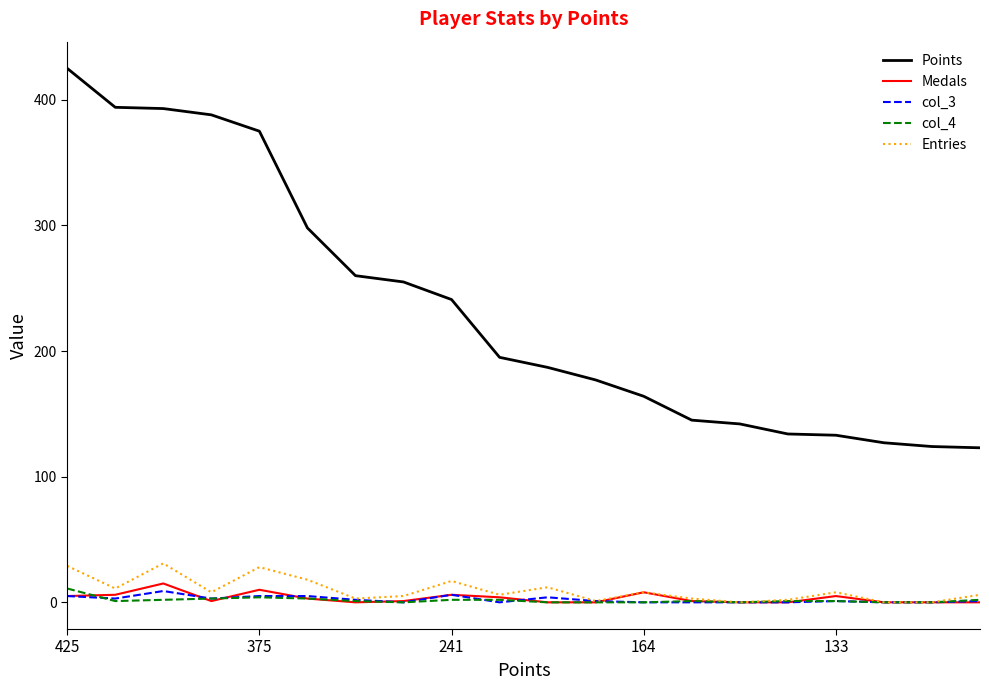

What is the sum of all Entries values?

196